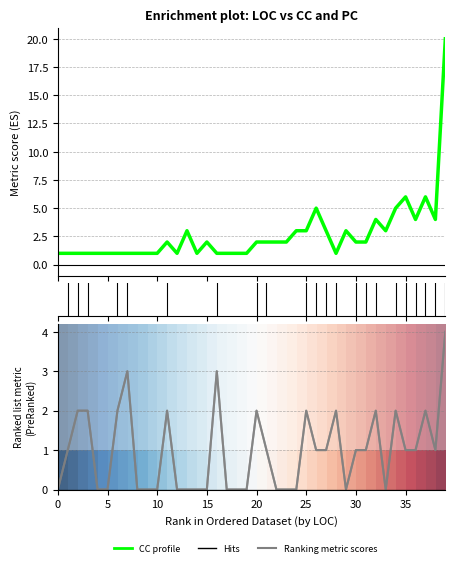

Is this an area chart (filled region under the line)?

No